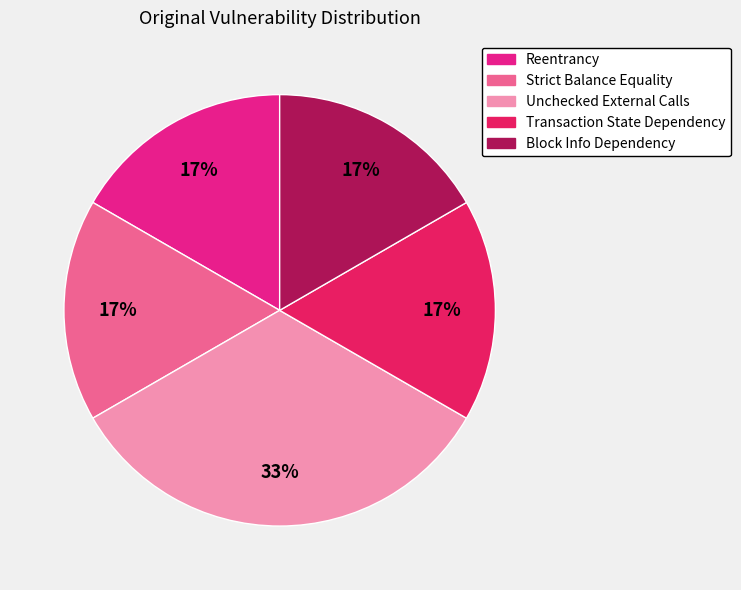

What is the largest slice in the pie chart?

Unchecked External Calls